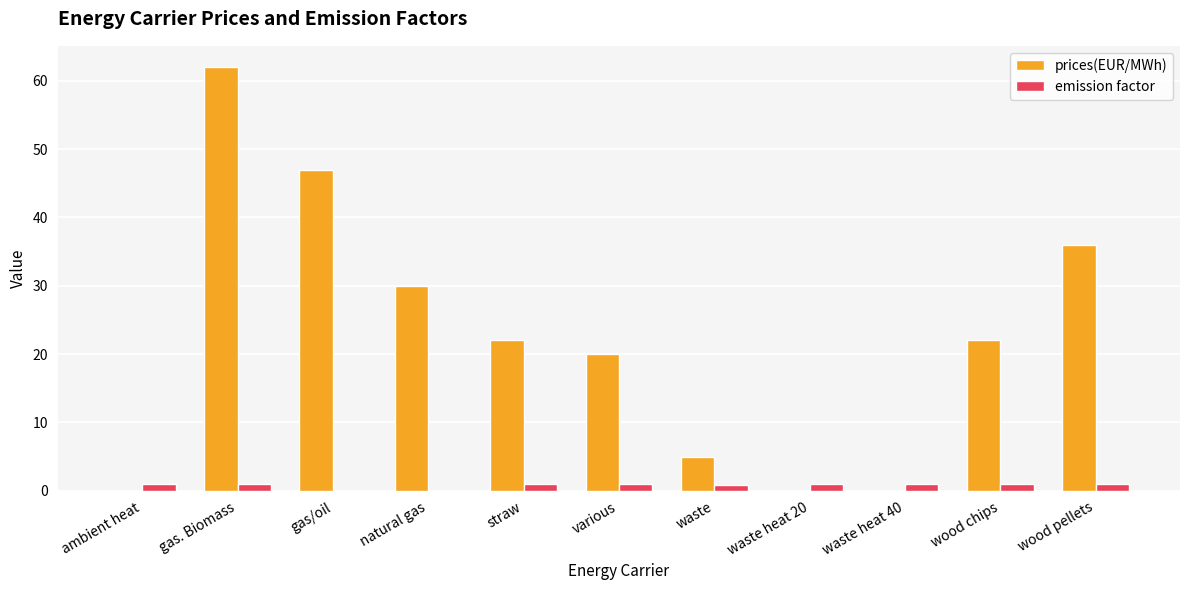

Is the value of prices(EUR/MWh) at various greater than the value of emission factor at wood chips?

Yes